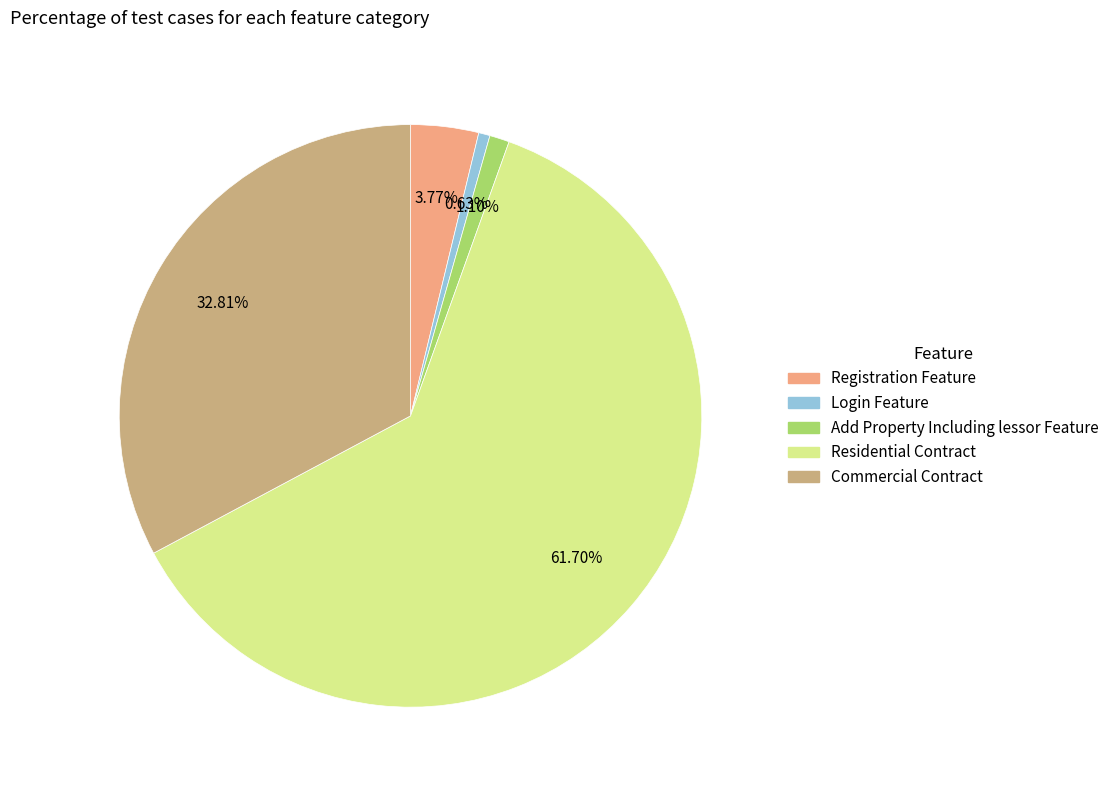

To the nearest percent, what percentage of the pie is Residential Contract?

62%